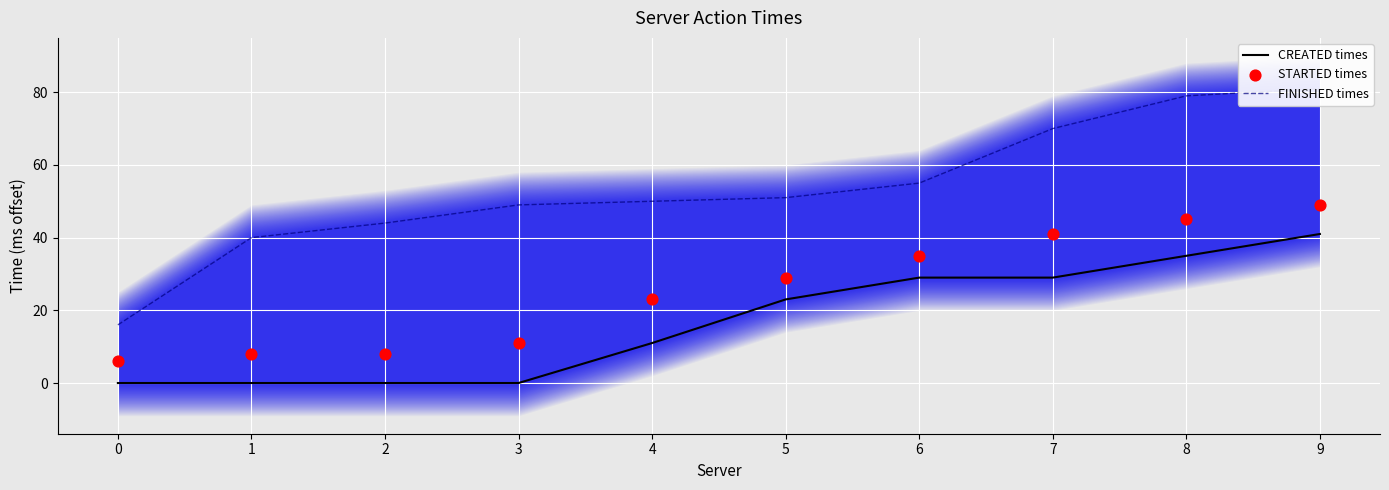

Is the value of STARTED times at 5 greater than the value of FINISHED times at 8?

No